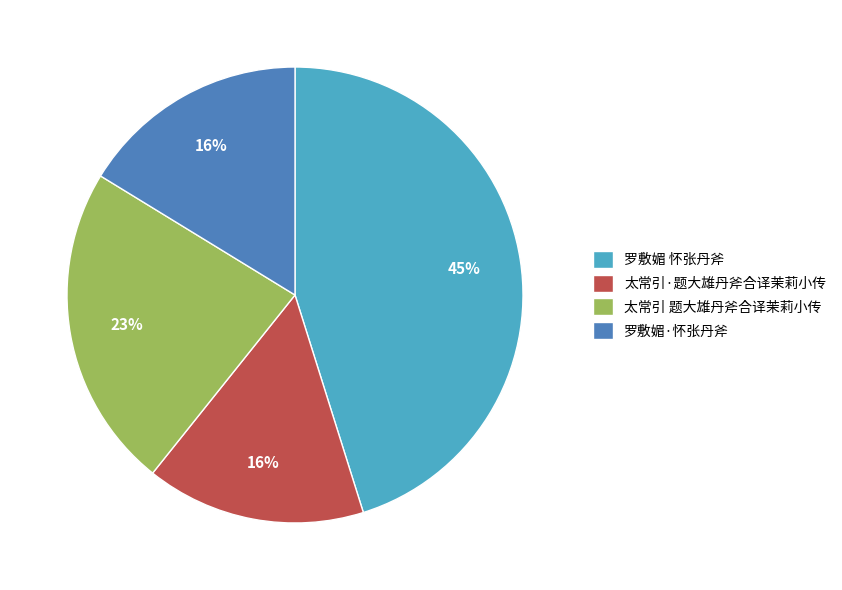

To the nearest percent, what portion does 太常引·题大雄丹斧合译茉莉小传 represent?

16%